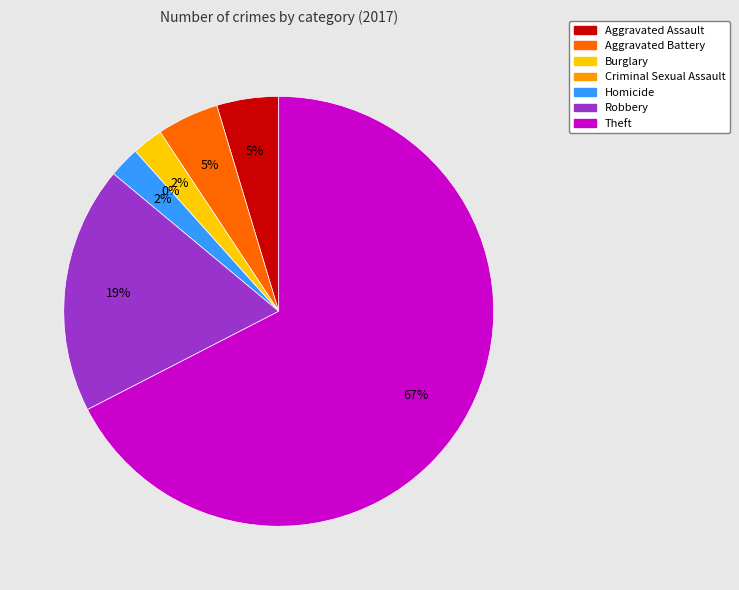

True or false: Homicide accounts for 15% of the total.

False